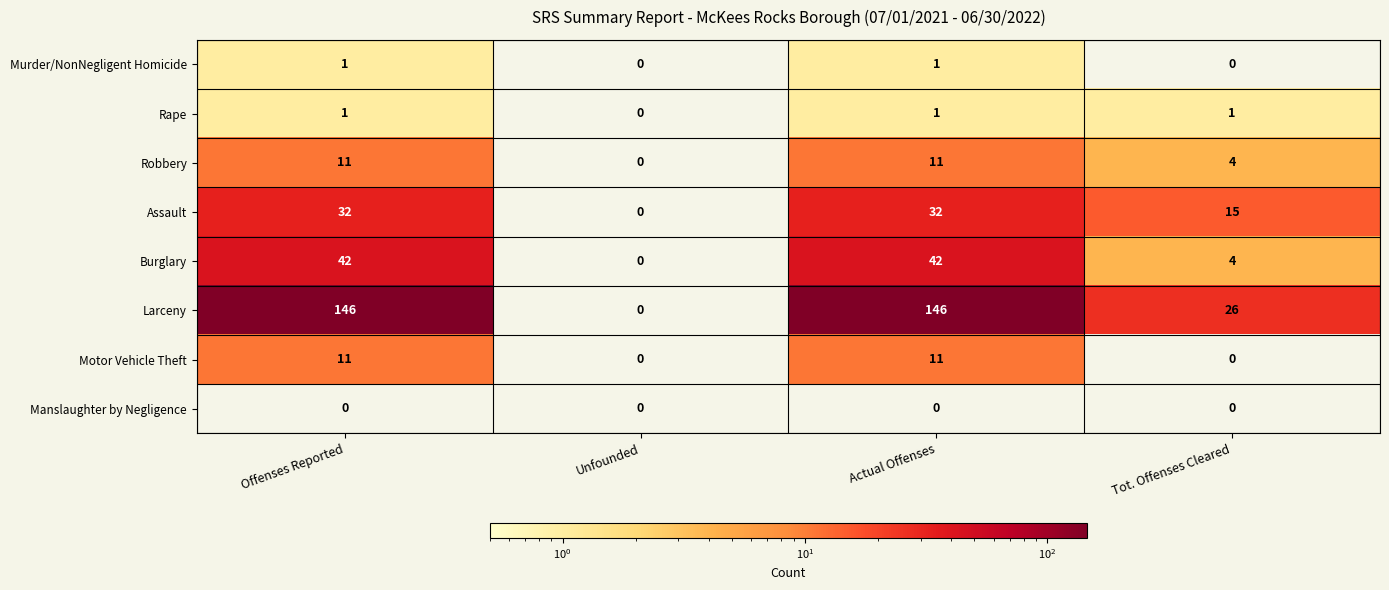

At how many categories does at least one series exceed 140?

2